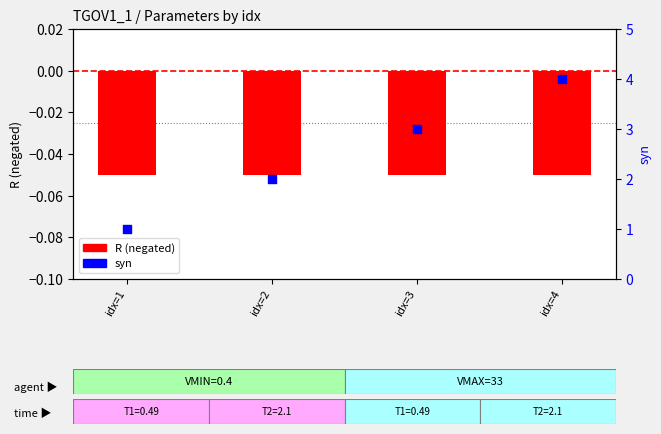

At which category is the sum across all series the highest?

idx=4